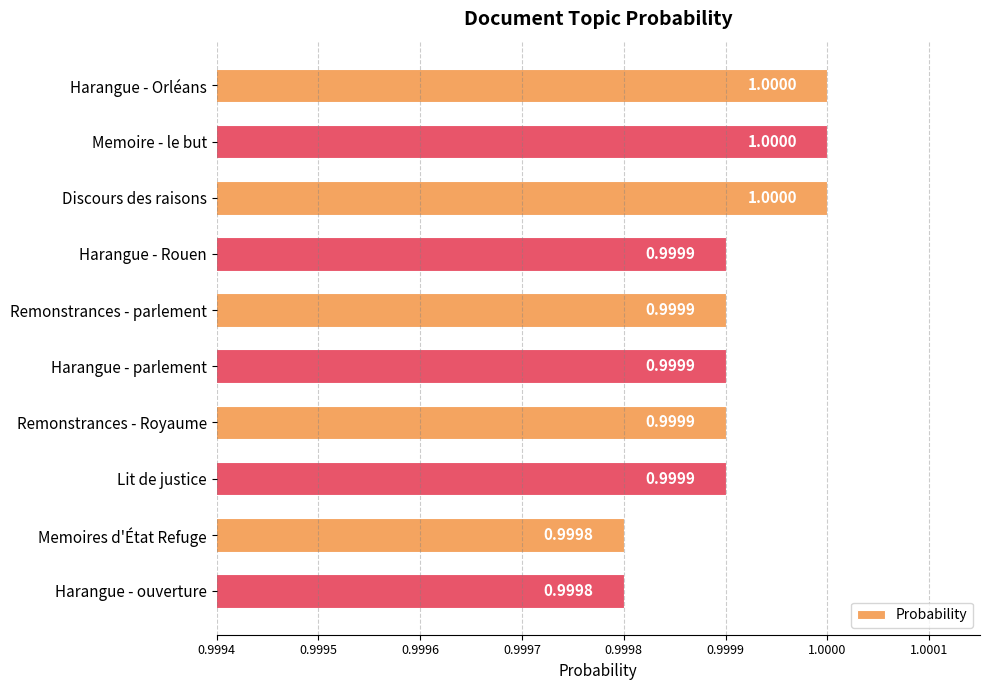

Which has a higher value, Lit de justice or Harangue - Orléans?

Harangue - Orléans